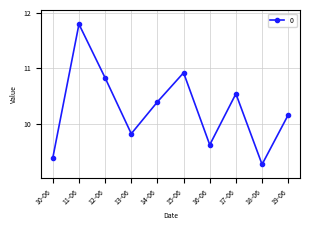

True or false: the data shows 11.8 at 11-06.

True